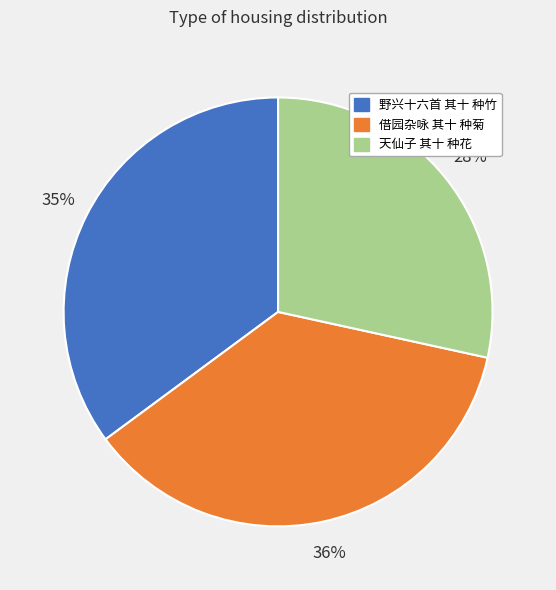

Approximately how many times larger is the value at 借园杂咏 其十 种菊 compared to 野兴十六首 其十 种竹?

1.0